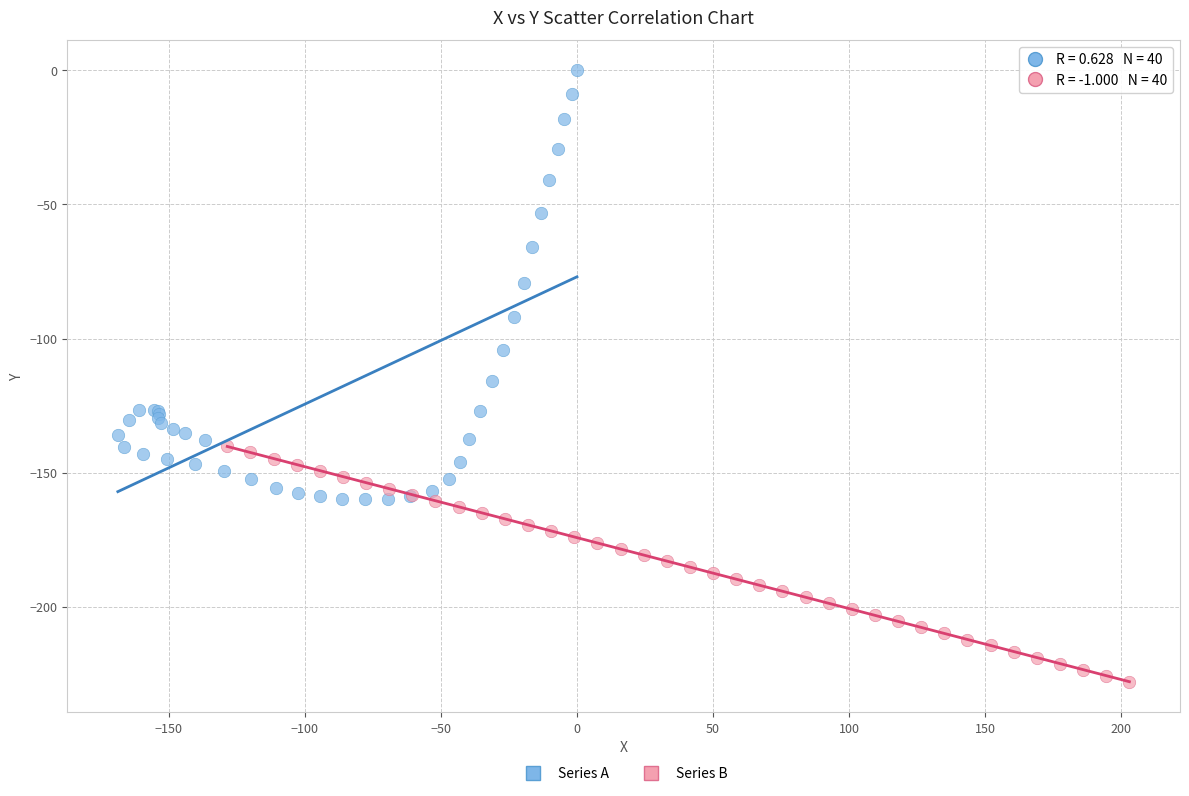

Which series has the widest spread of Y values?

Series A